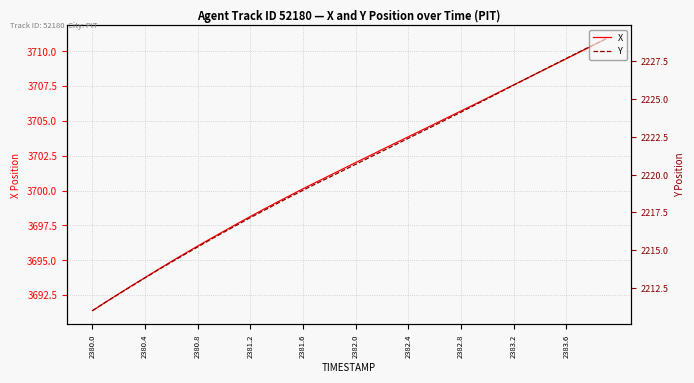

What is the highest value of the Y series?

2229.0